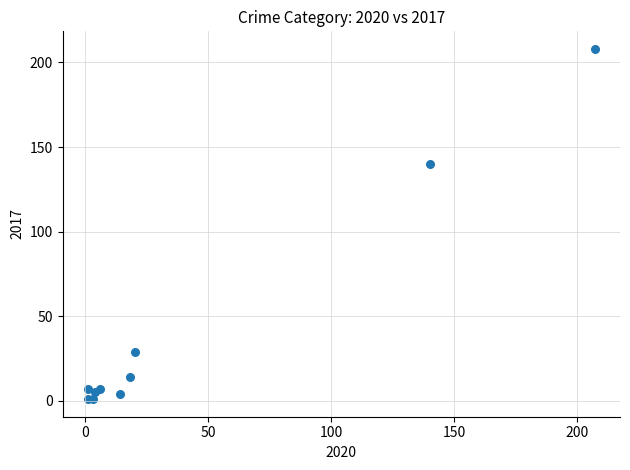

What Y value in the scatter plot is closest to 104?

140